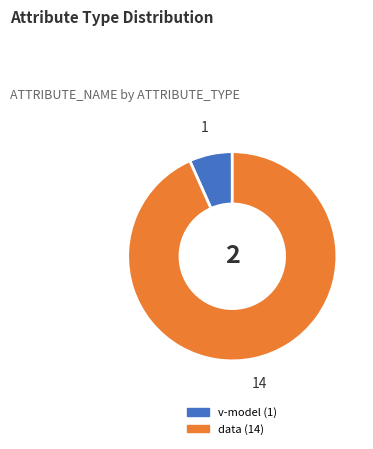

How many slices are in this pie chart?

2